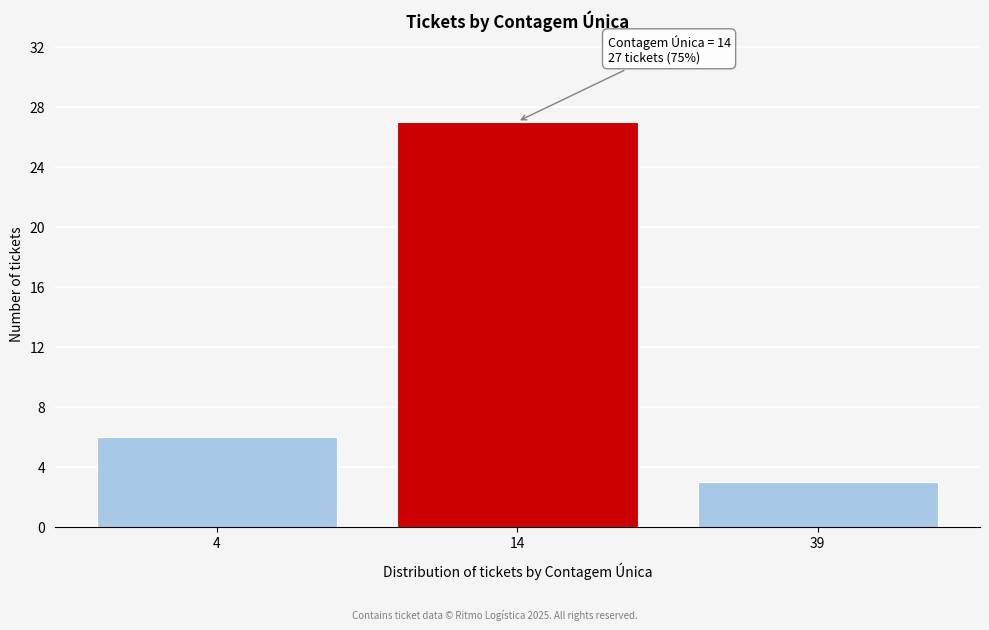

Reading left to right, what are all the values shown in this chart?

6	27	3